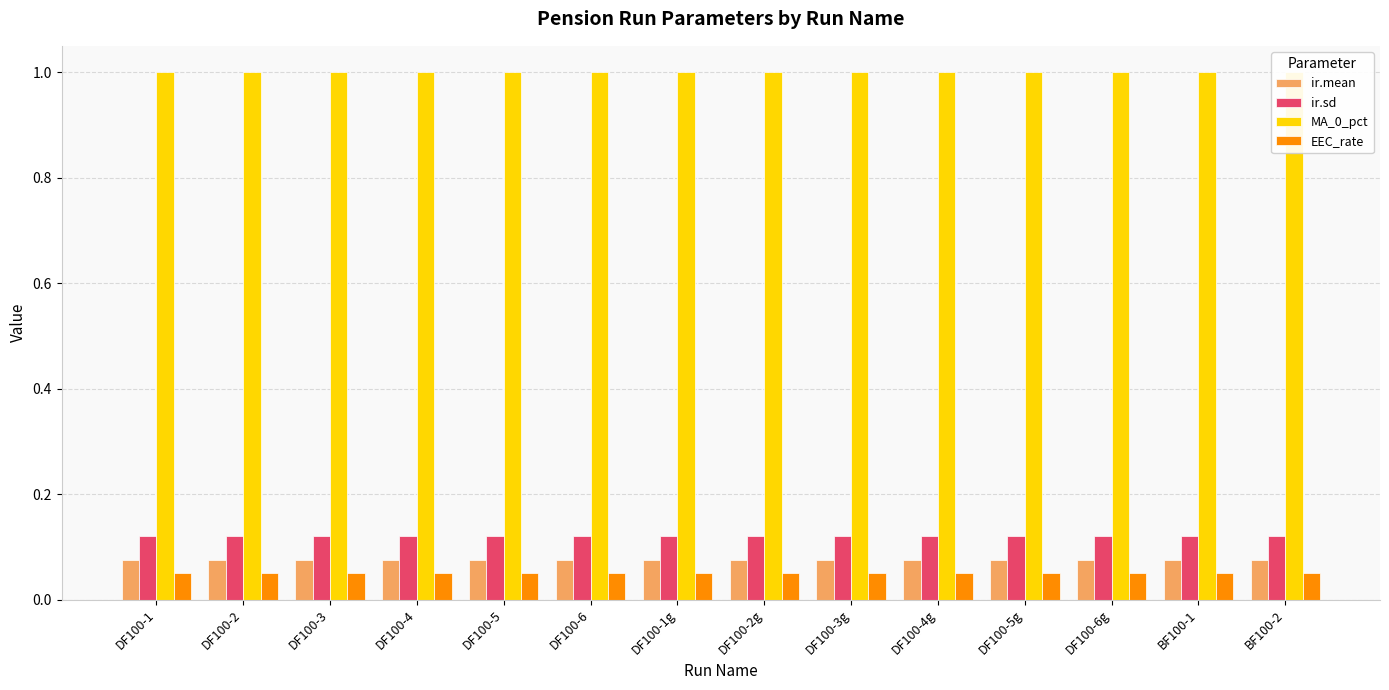

What is the highest value of the MA_0_pct series?

1.0